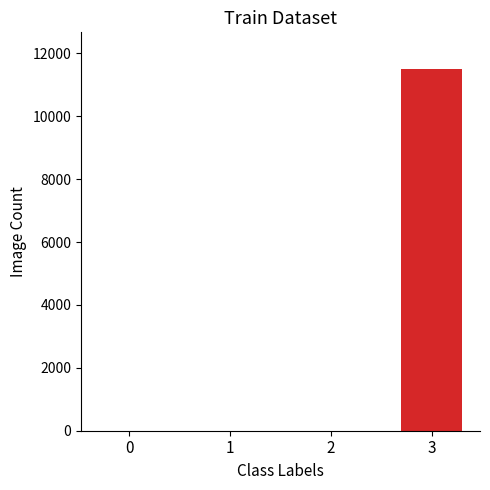

True or false: the data shows 0 at nai-nai-65-33.

False